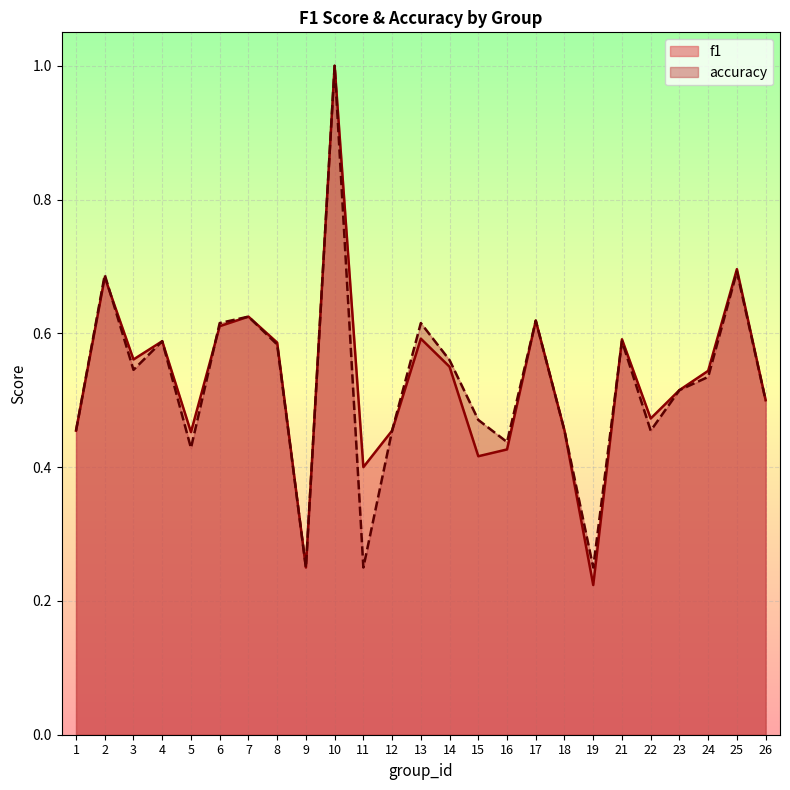

Is it true that accuracy equals 0.4 at 16?

True